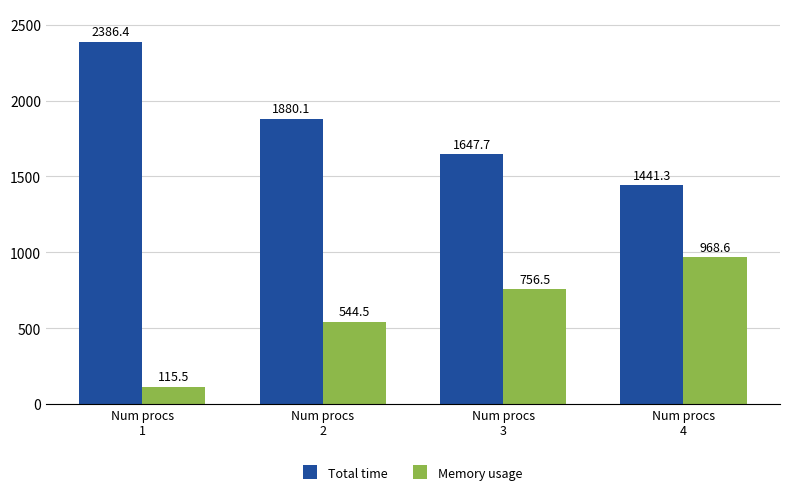

What is the difference between the maximum and minimum values in the Memory usage series?

853.1